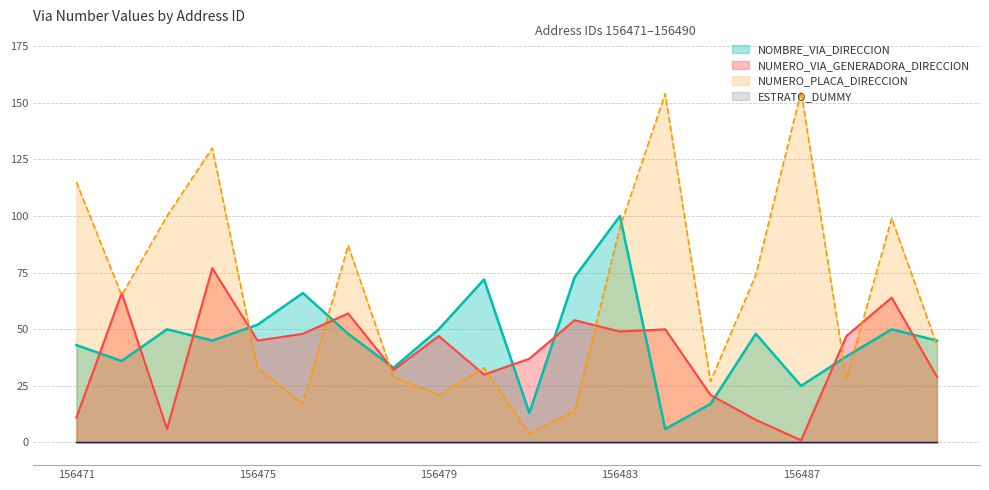

Count the number of data series in this chart.

4